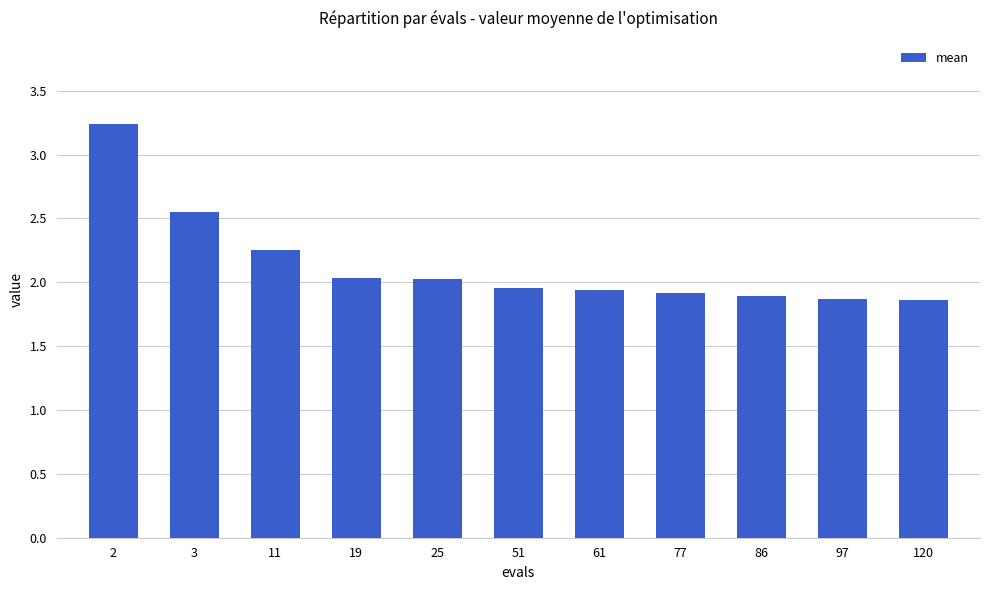

What is the difference between the maximum and minimum values?

1.4